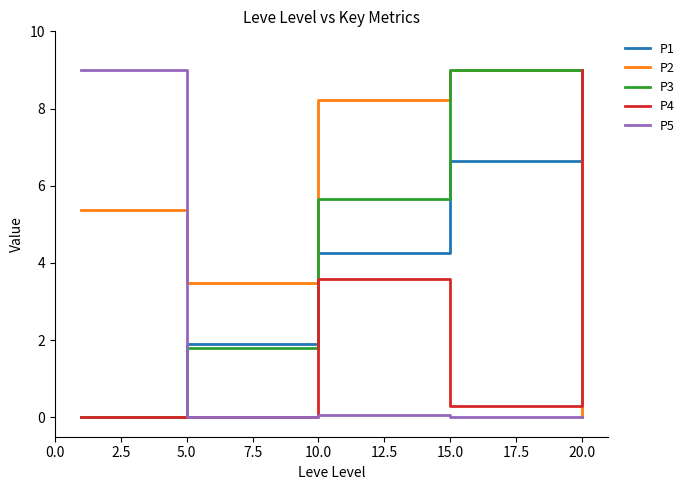

True or false: P5 and P1 cross at least once.

True